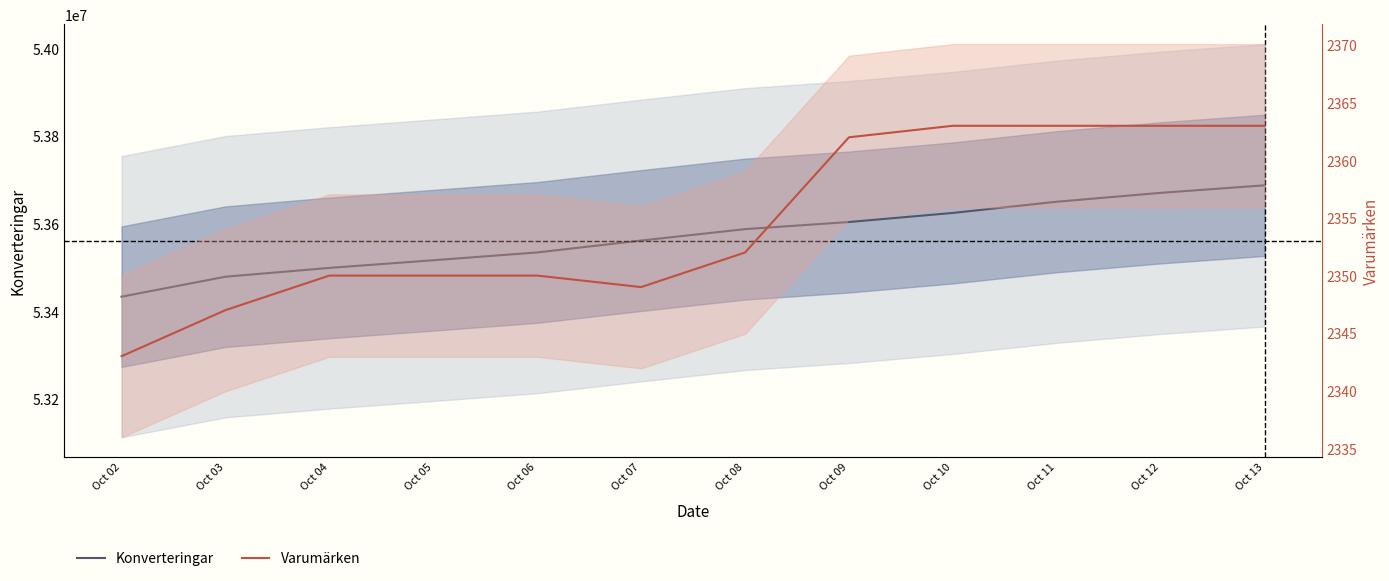

What is the approximate value of Varumärken at Oct 07?

2349